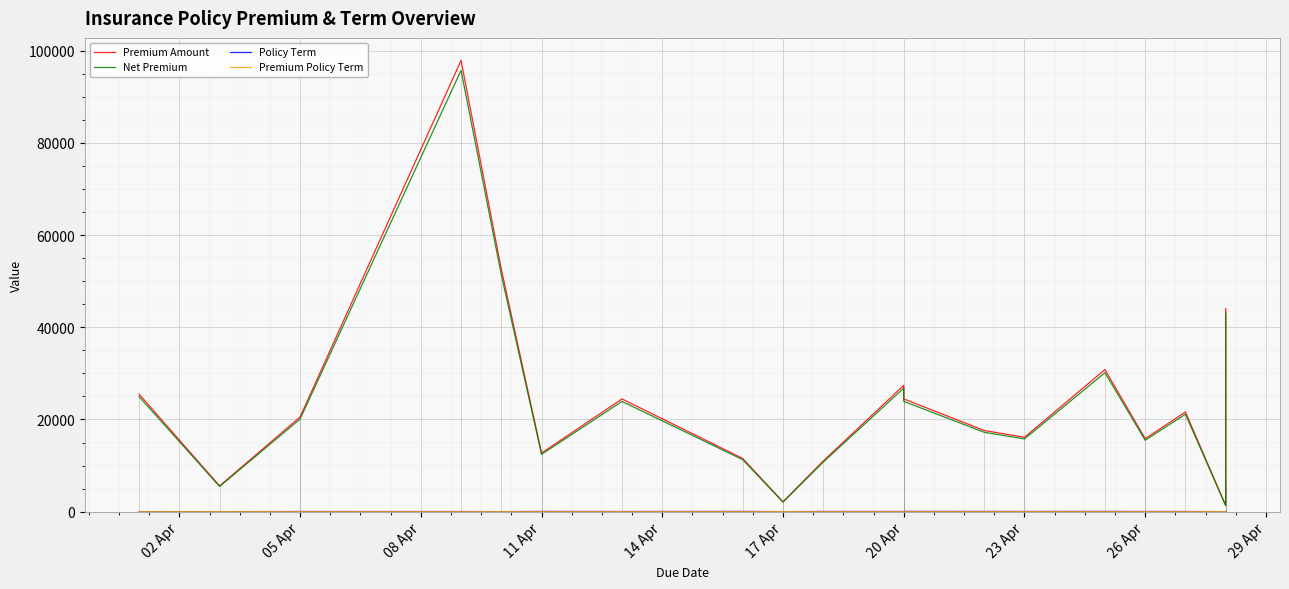

How many lines are shown in the chart?

4